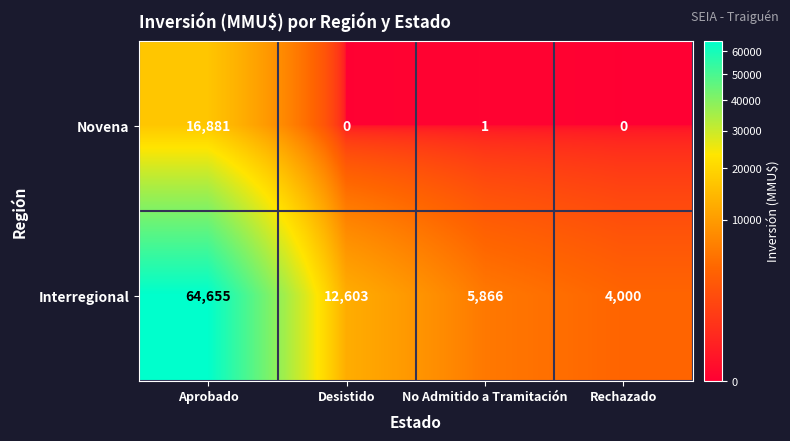

What is the approximate value of Novena at Aprobado?

16881